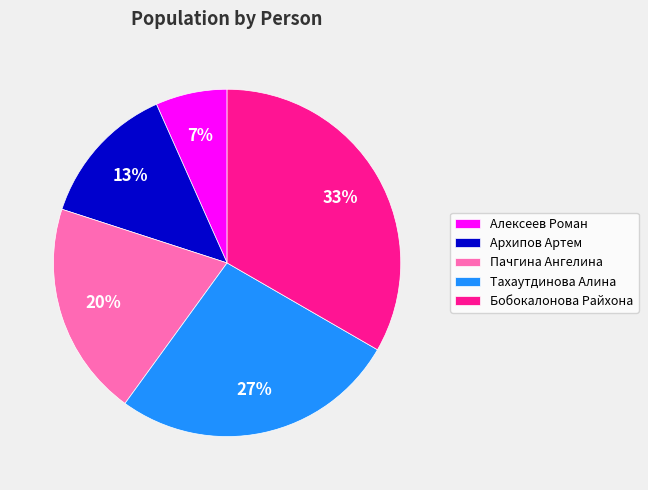

Does Архипов Артем account for over 50% of the chart?

No